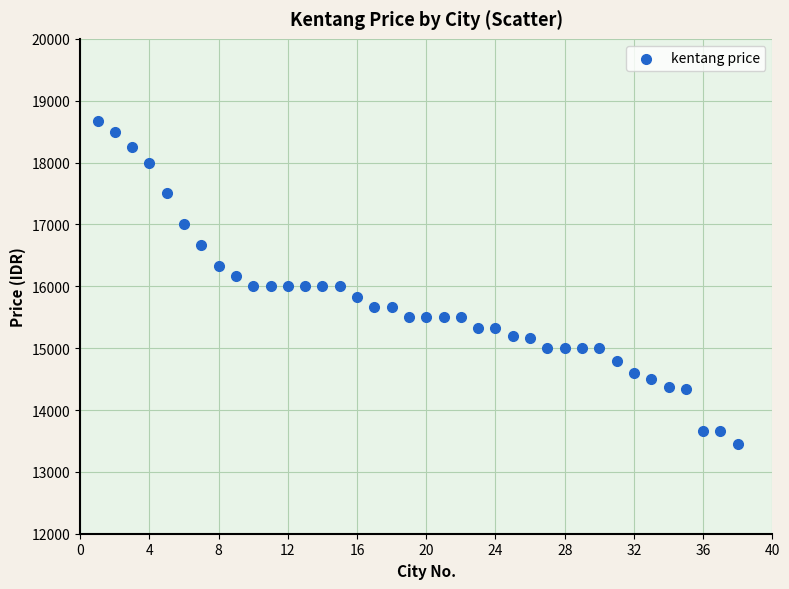

What is the range of Y values (max minus min)?

5216